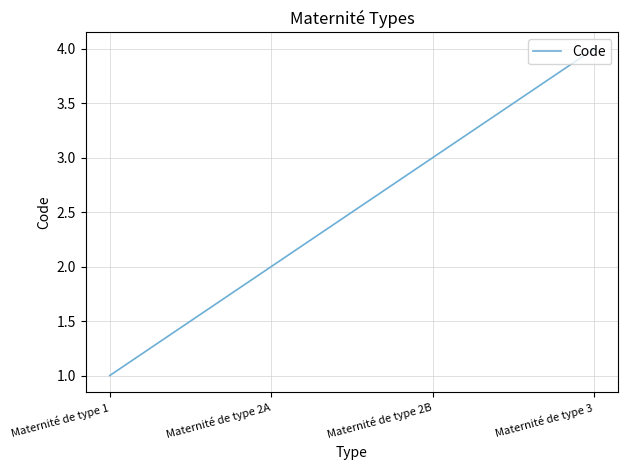

Reading right to left, extract all data points from this chart.

4	3	2	1